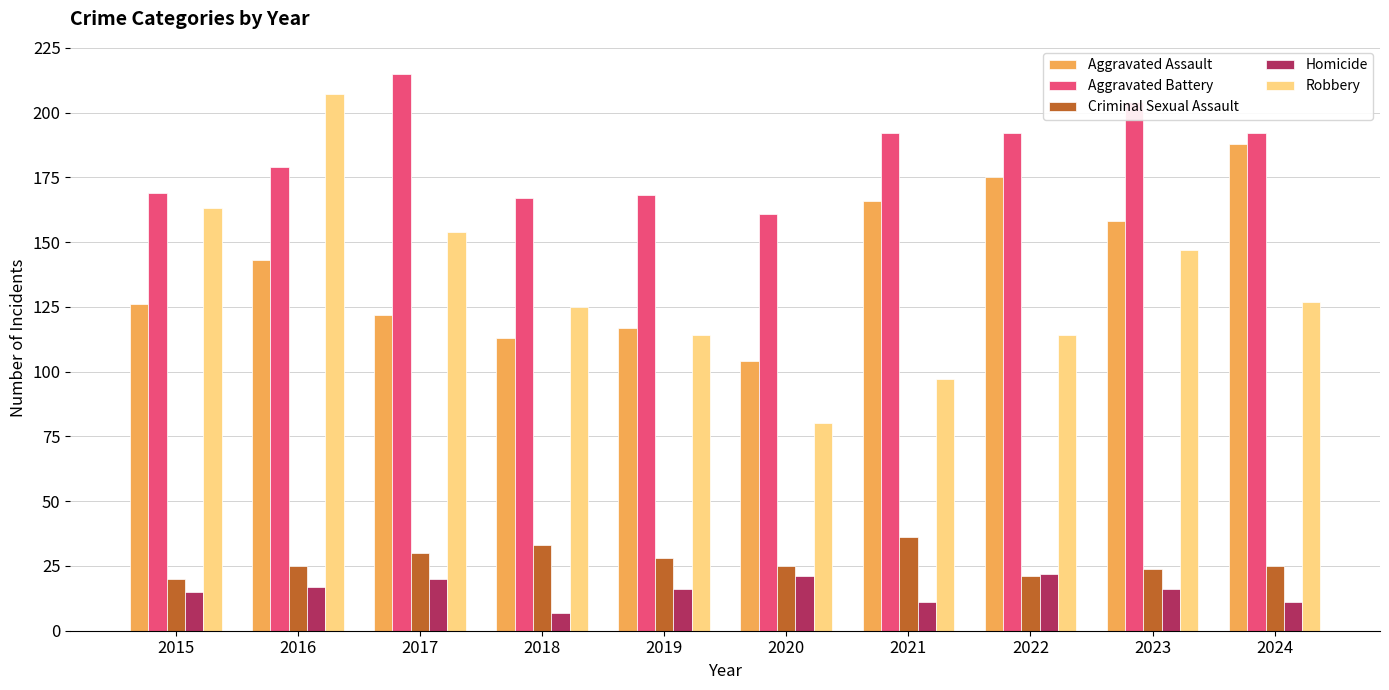

Reading right to left, extract all data points from this chart.

Aggravated Assault: 188	158	175	166	104	117	113	122	143	126
Aggravated Battery: 192	204	192	192	161	168	167	215	179	169
Criminal Sexual Assault: 25	24	21	36	25	28	33	30	25	20
Homicide: 11	16	22	11	21	16	7	20	17	15
Robbery: 127	147	114	97	80	114	125	154	207	163